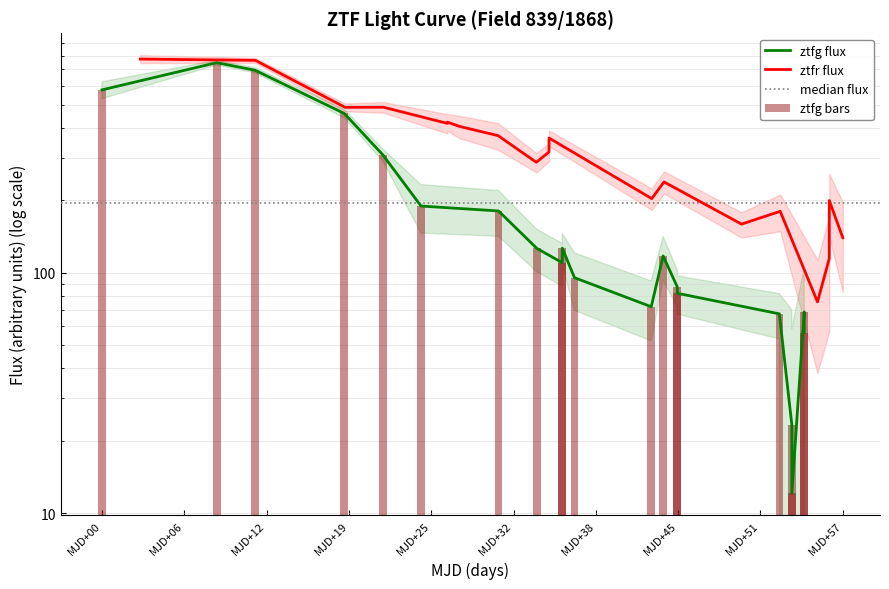

What is the difference between the maximum and second lowest values in the ztfr series?

658.7